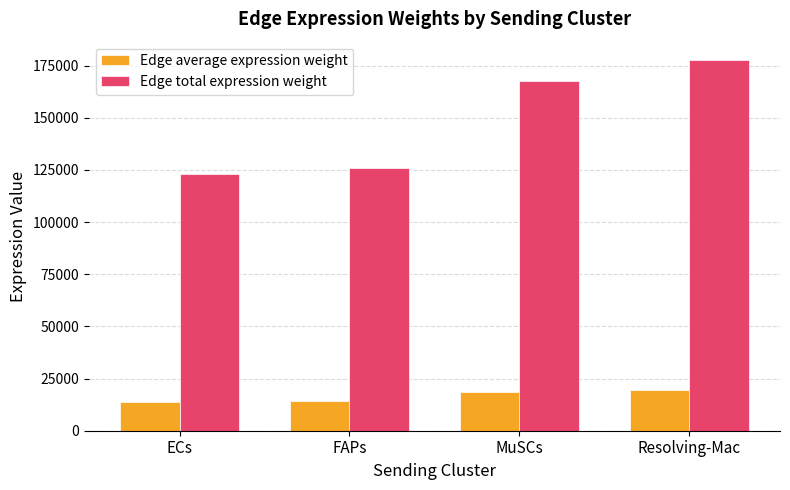

At which category is the sum across all series the highest?

Resolving-Mac